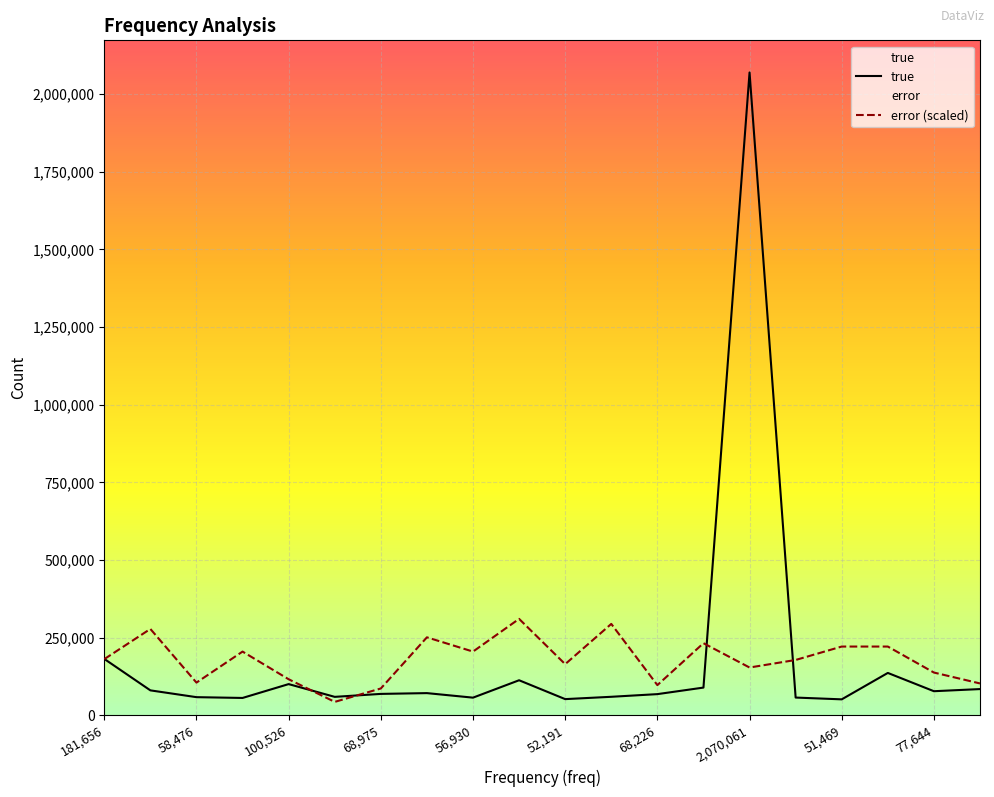

Reading left to right, transcribe all the data shown in this chart.

true: 181589.0	80318.0	58437.0	55888.0	100483.0	59402.0	68943.0	71451.0	56854.0	112866.0	52130.0	59622.0	68190.0	89264.0	2070004.0	57148.0	51387.0	136462.0	77593.0	84470.0
error: 180900.3	278100.5	105300.2	205200.4	116100.2	43200.1	86400.2	251100.5	205200.4	310500.6	164700.3	294300.6	97200.2	232200.4	153900.3	178200.3	221400.4	221400.4	137700.3	102600.2